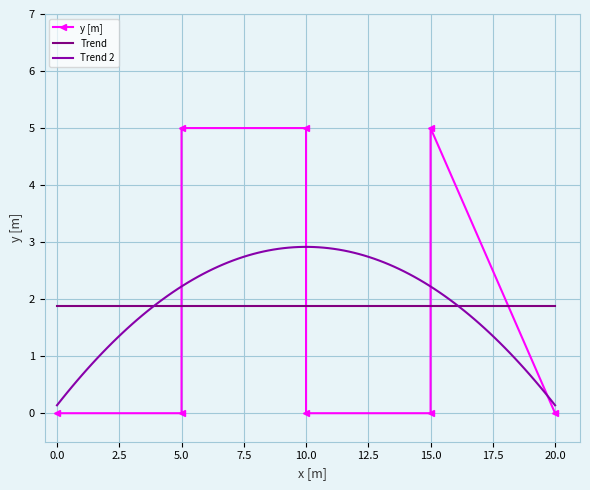

The value at 15 is 0. True or false?

True